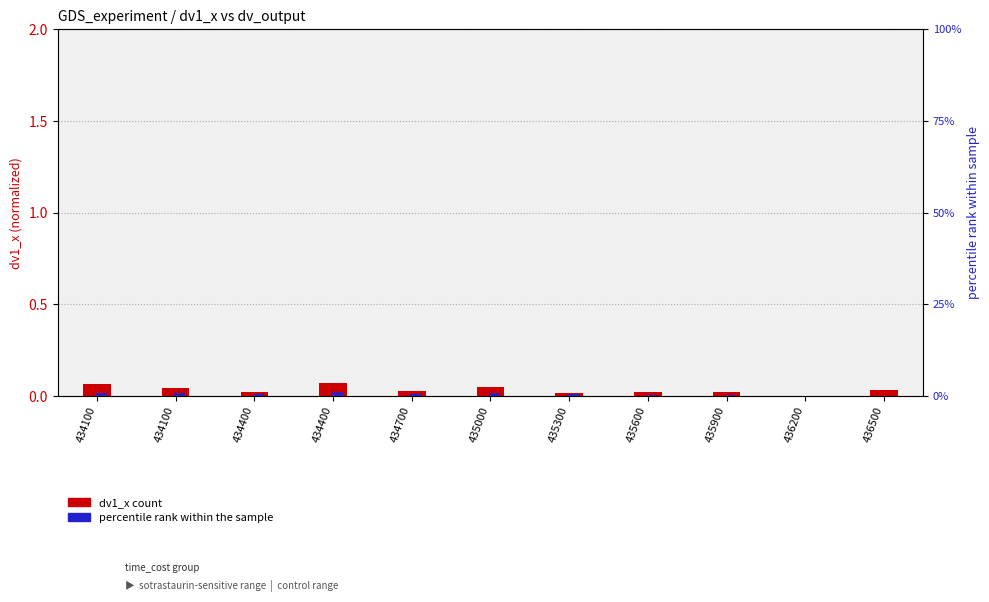

List the series in order of their peak value, highest first.

dv_output percentile, dv1_x